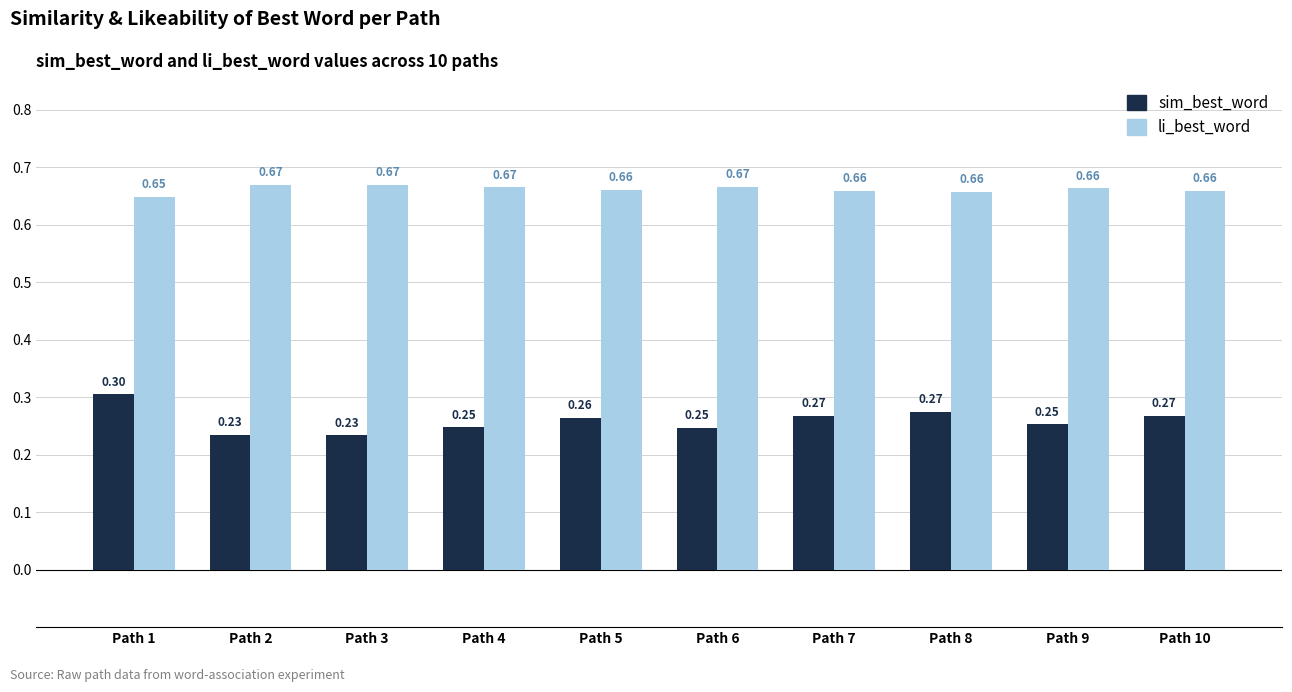

At Path 4, list the series in order from largest to smallest.

li_best_word, sim_best_word